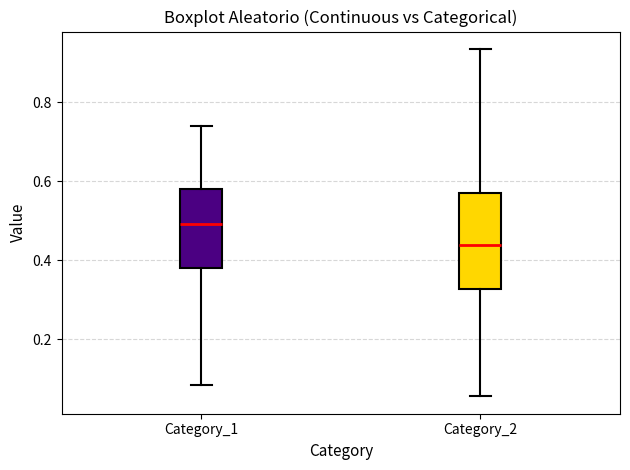

Where does the median line of the box for Category_2 sit on the y-axis? The values are not printed on the chart, so give them approximately, as read against the axis.

0.44